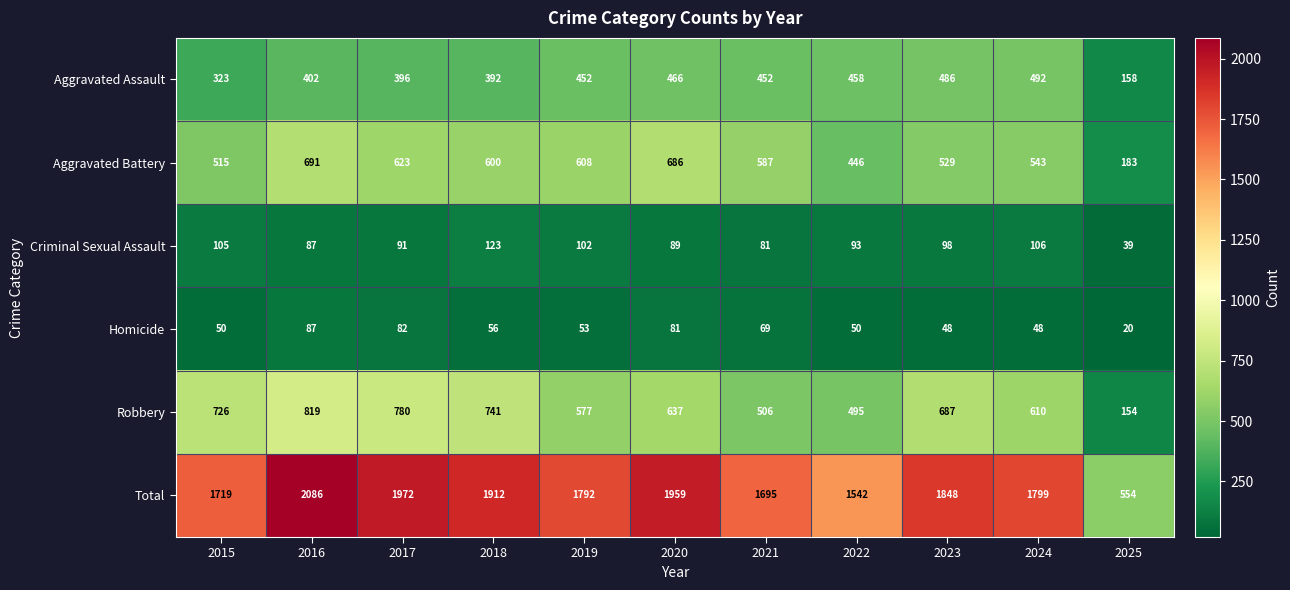

Which series has the largest total across all categories?

Total